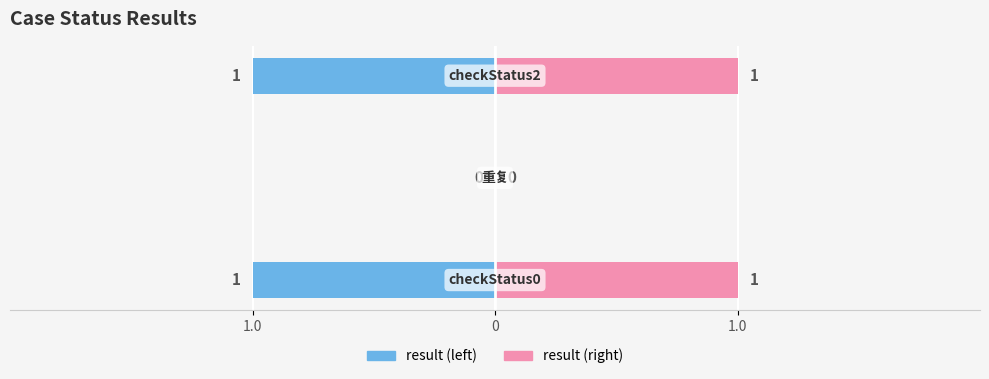

What is the minimum value shown in the chart?

-1